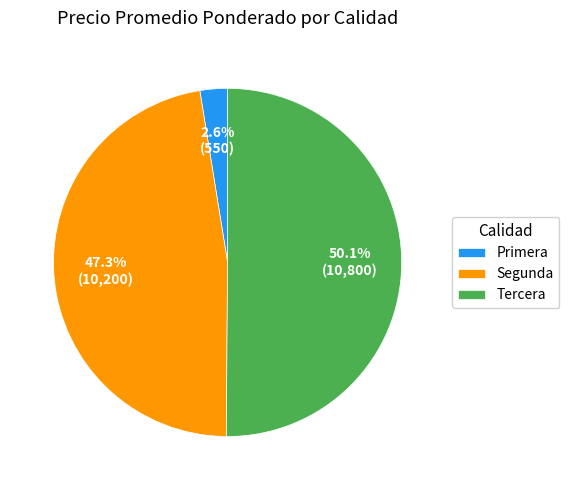

Which slice represents more than half of the pie?

Tercera